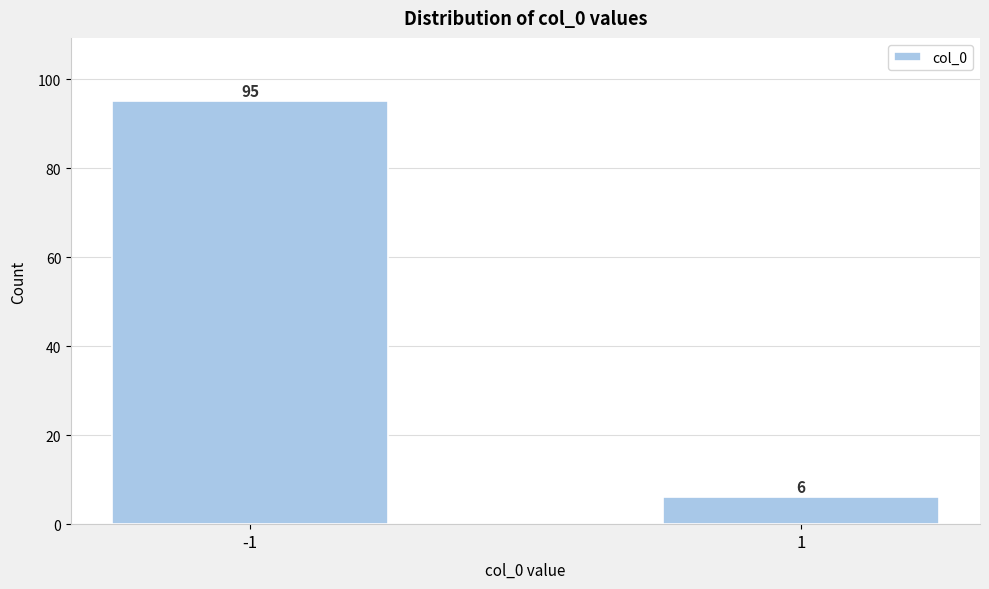

Reading left to right, transcribe all the data shown in this chart.

-1=95	1=6